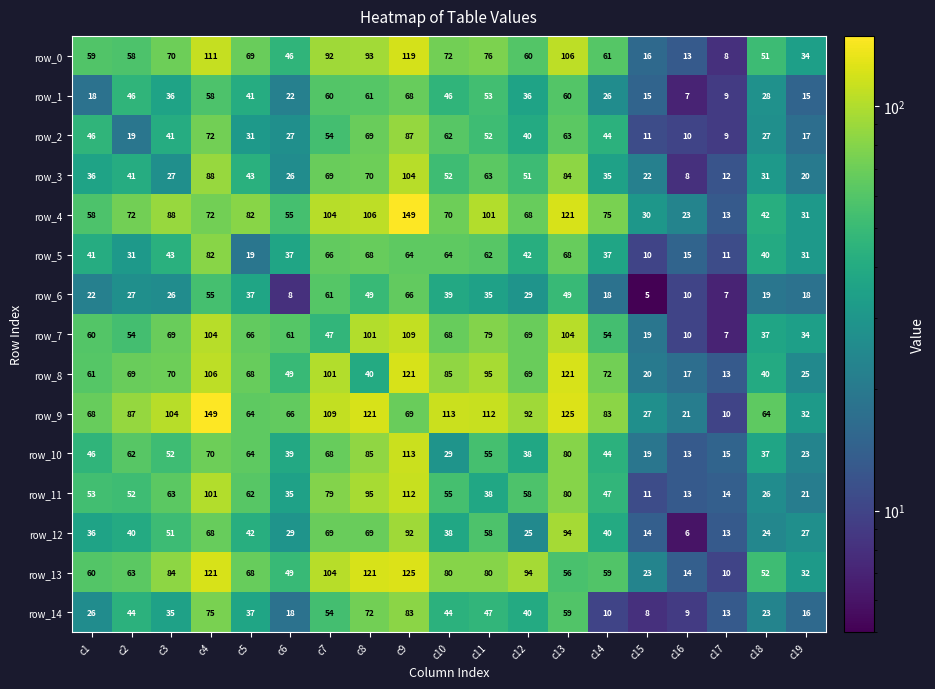

What is the difference between the highest and lowest values at c10?

84